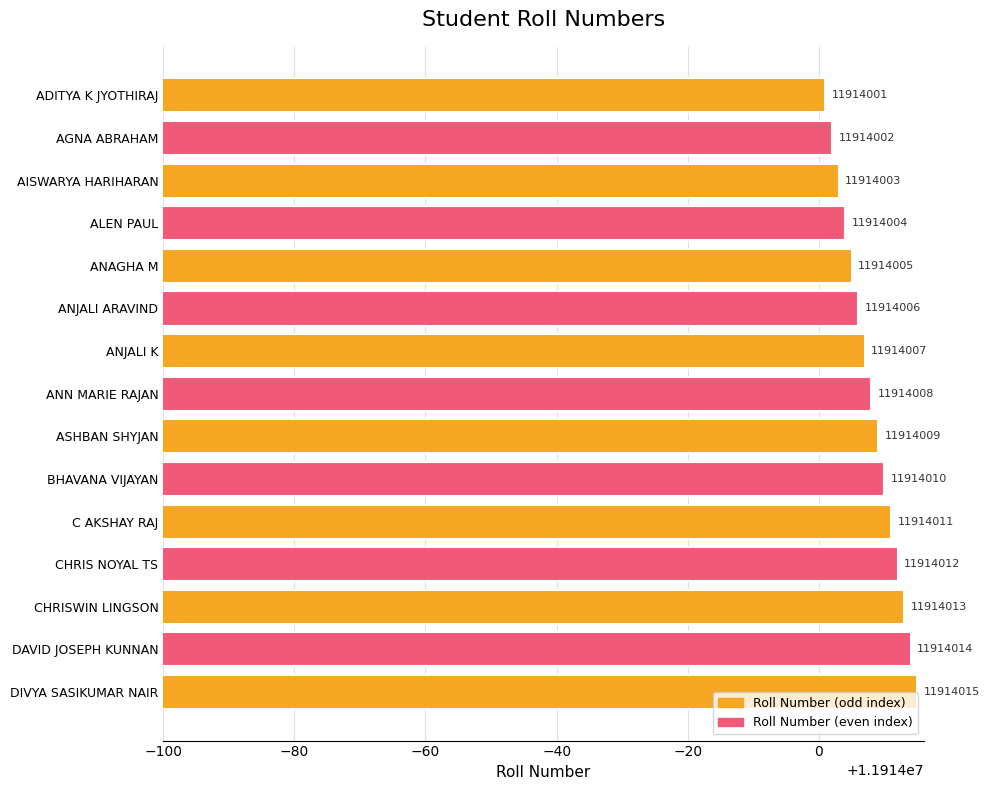

How many categories are shown in the chart?

15